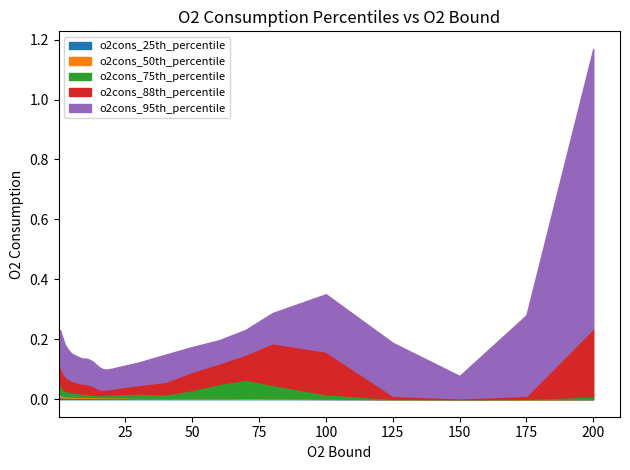

At which category is the sum across all series the highest?

200